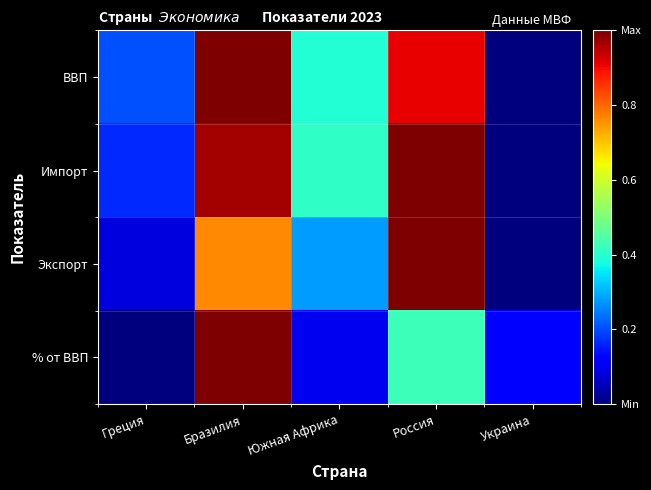

What is the greatest value displayed?

1.0